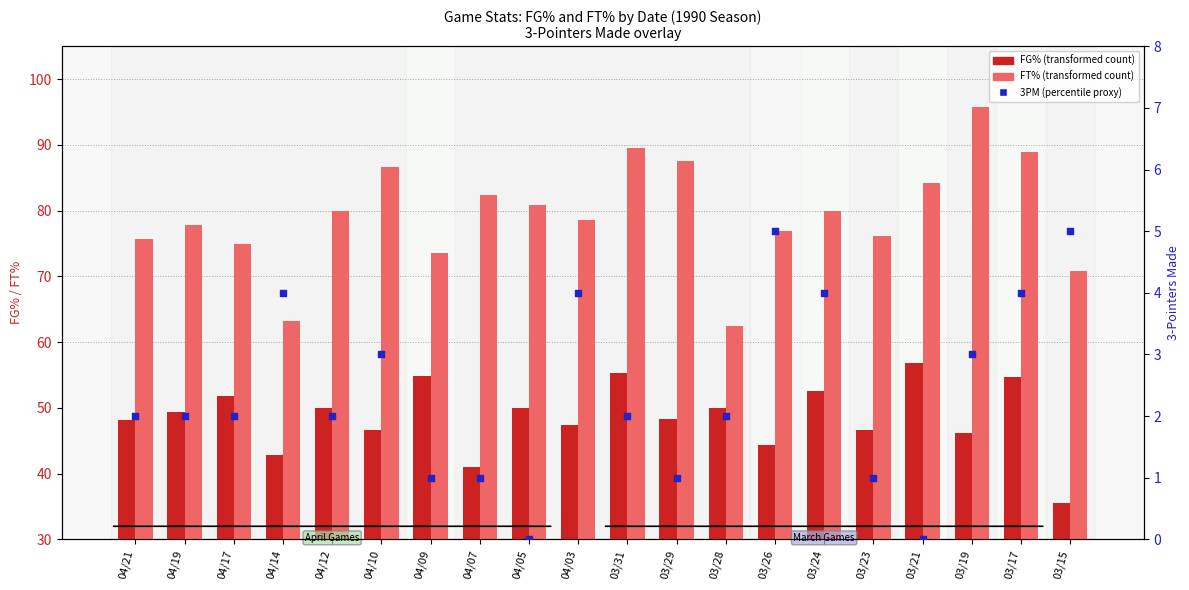

Which series has the widest spread of Y values?

FT%